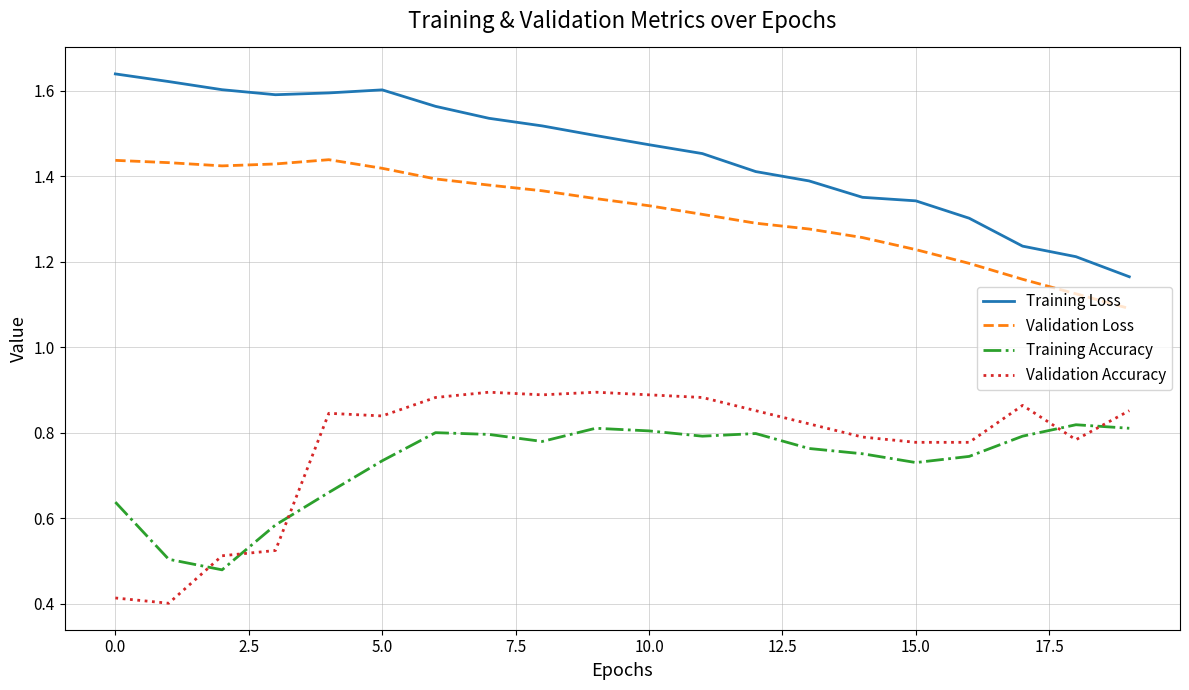

How many intersections are there between Training Accuracy and Validation Accuracy?

5